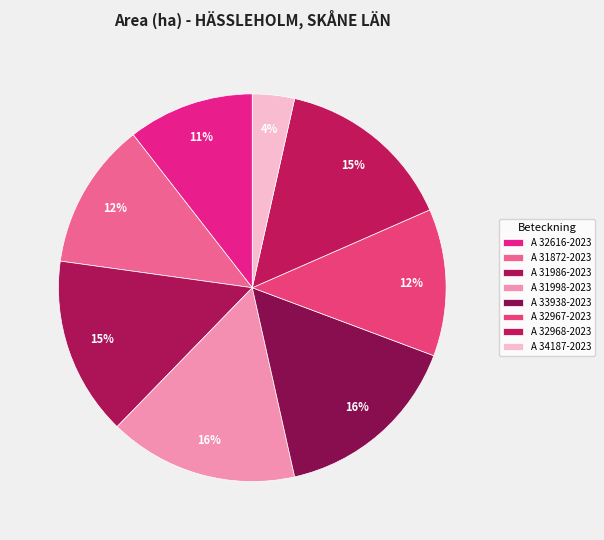

What is the smallest slice in the pie chart?

A 34187-2023